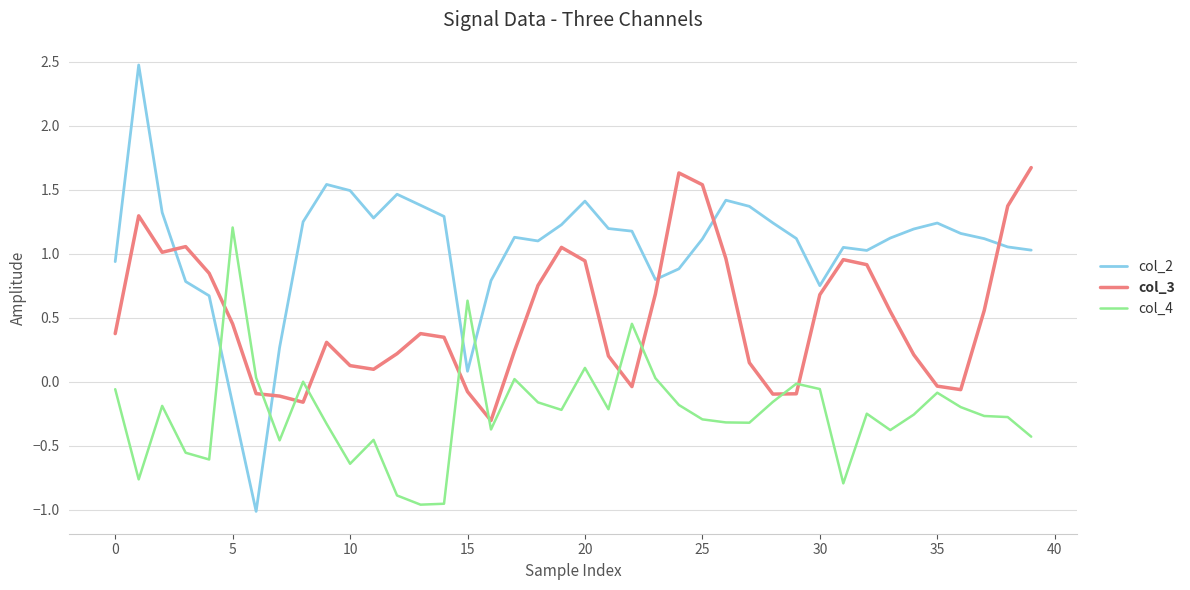

List the series in order of their overall mean, lowest first.

col_4, col_3, col_2